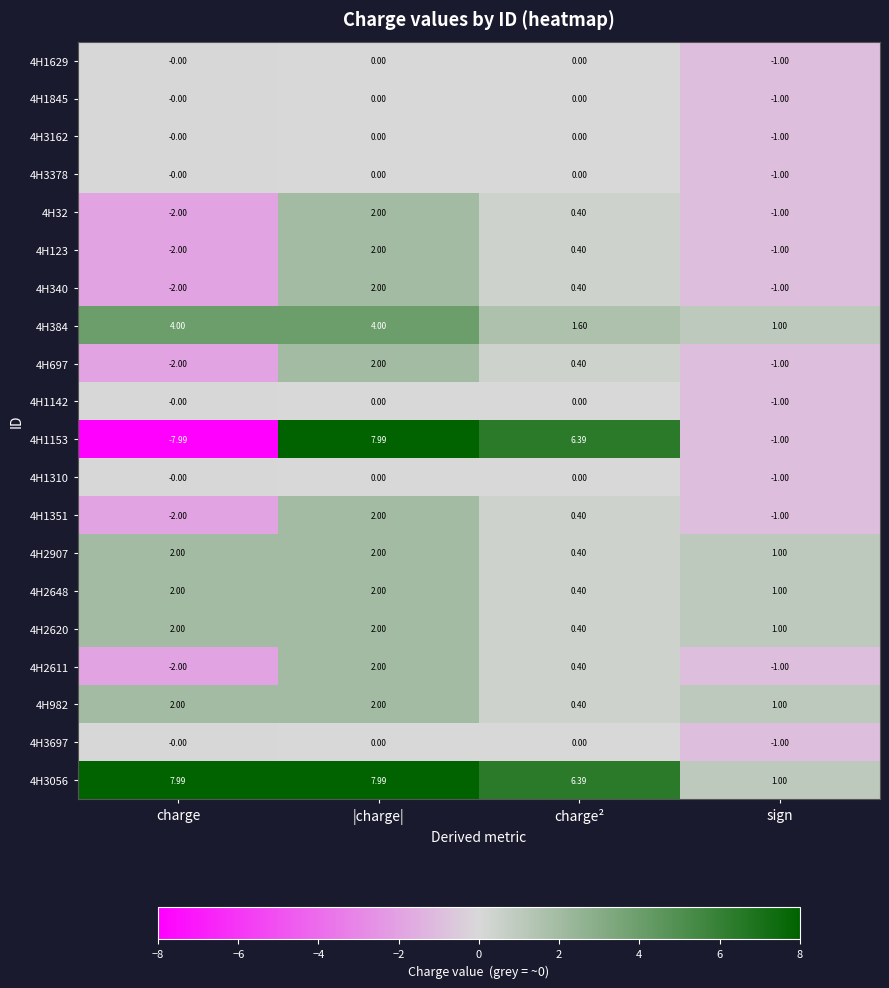

Between charge and charge², which series saw the biggest shift?

4H1153